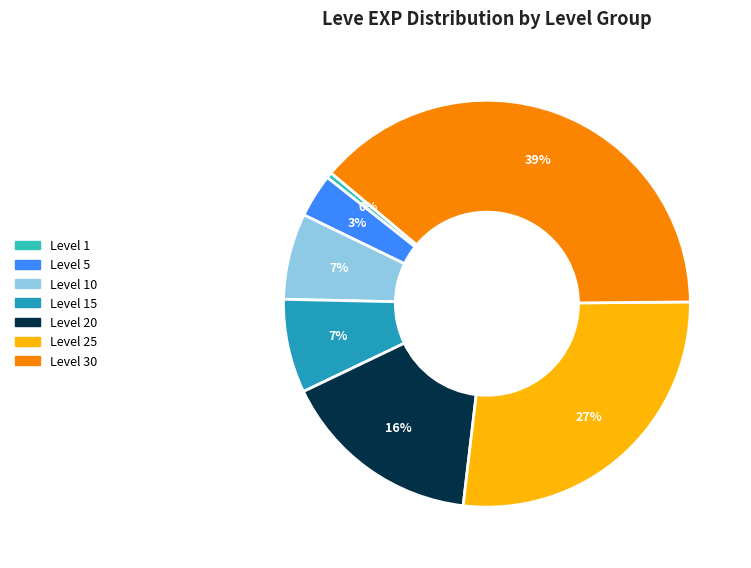

Count the number of slices in the pie.

7